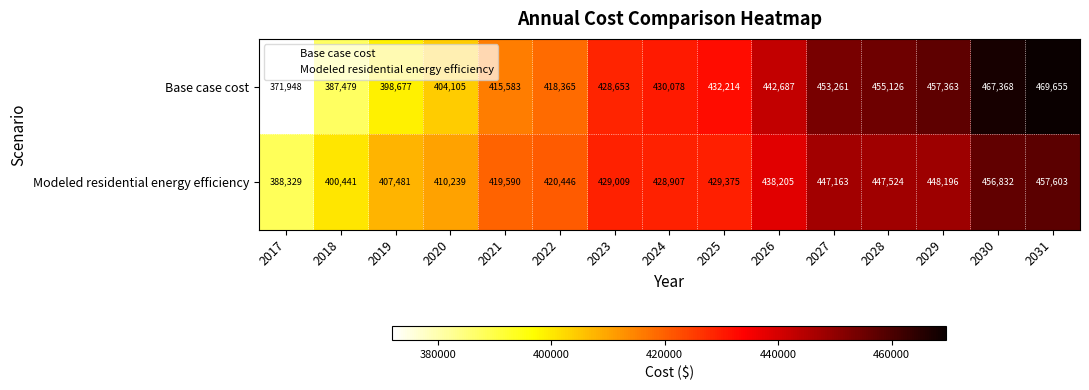

What is the difference between the Base case cost values at 2029 and 2028?

2237